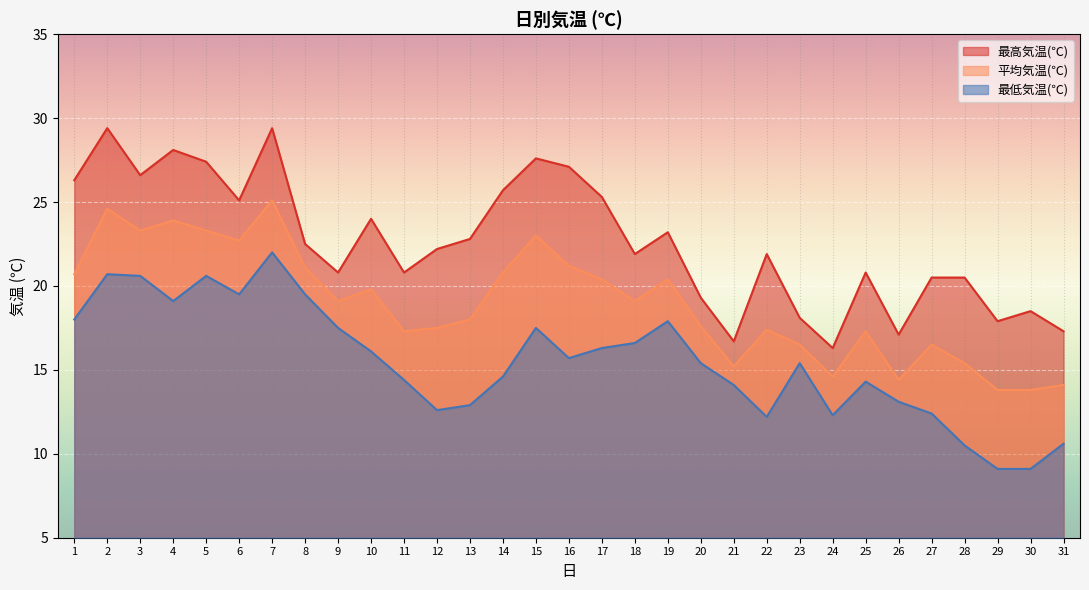

Where does the 最高気温(℃) series first go above 22?

1